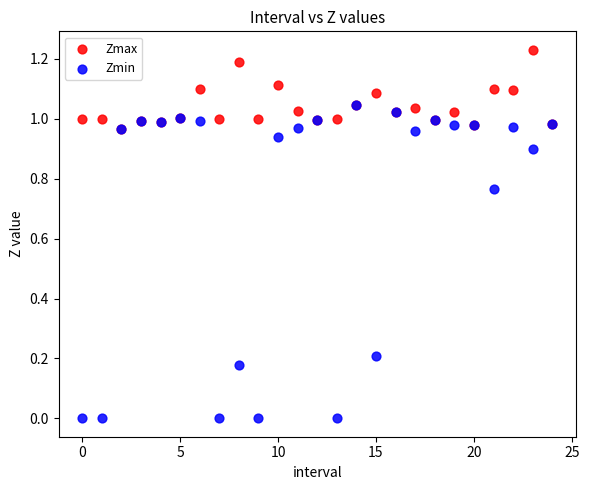

Which series has the widest spread of Y values?

Zmin